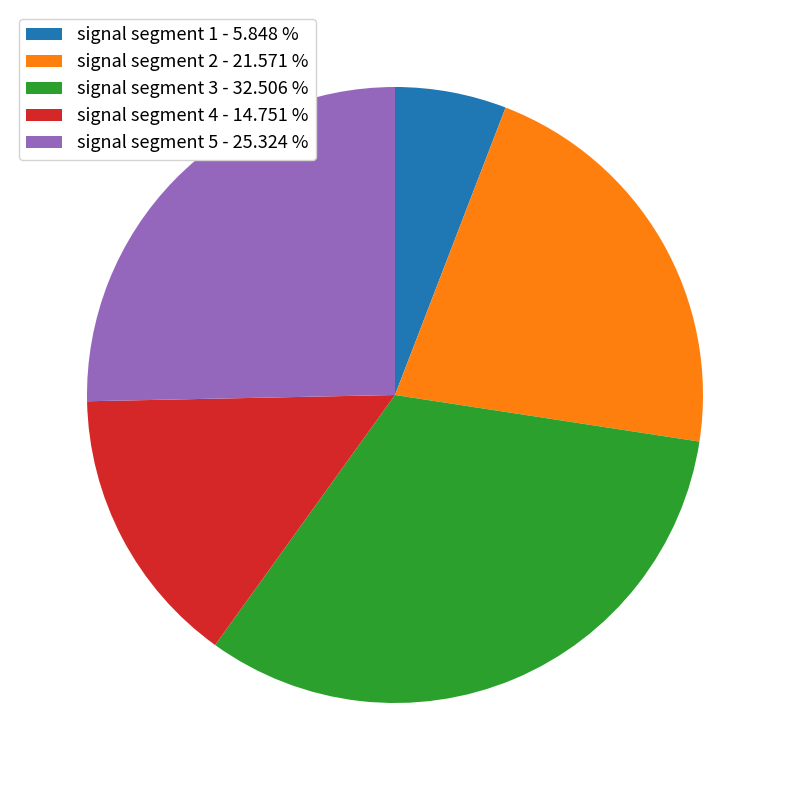

Does signal segment 2 represent more than half of the total?

No